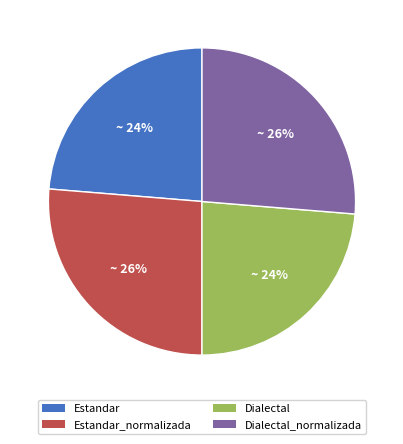

Do Estandar and Dialectal together represent more than half of the pie?

No